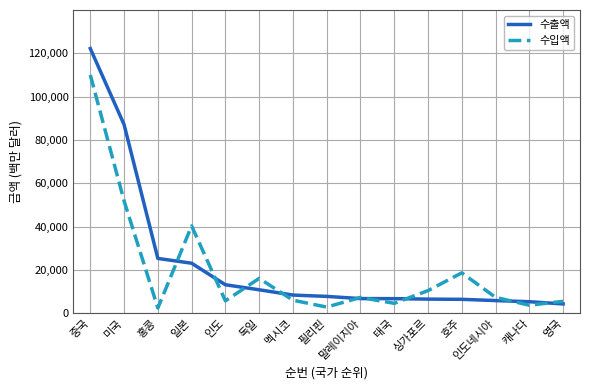

What are all the series names shown in the legend?

수출액, 수입액